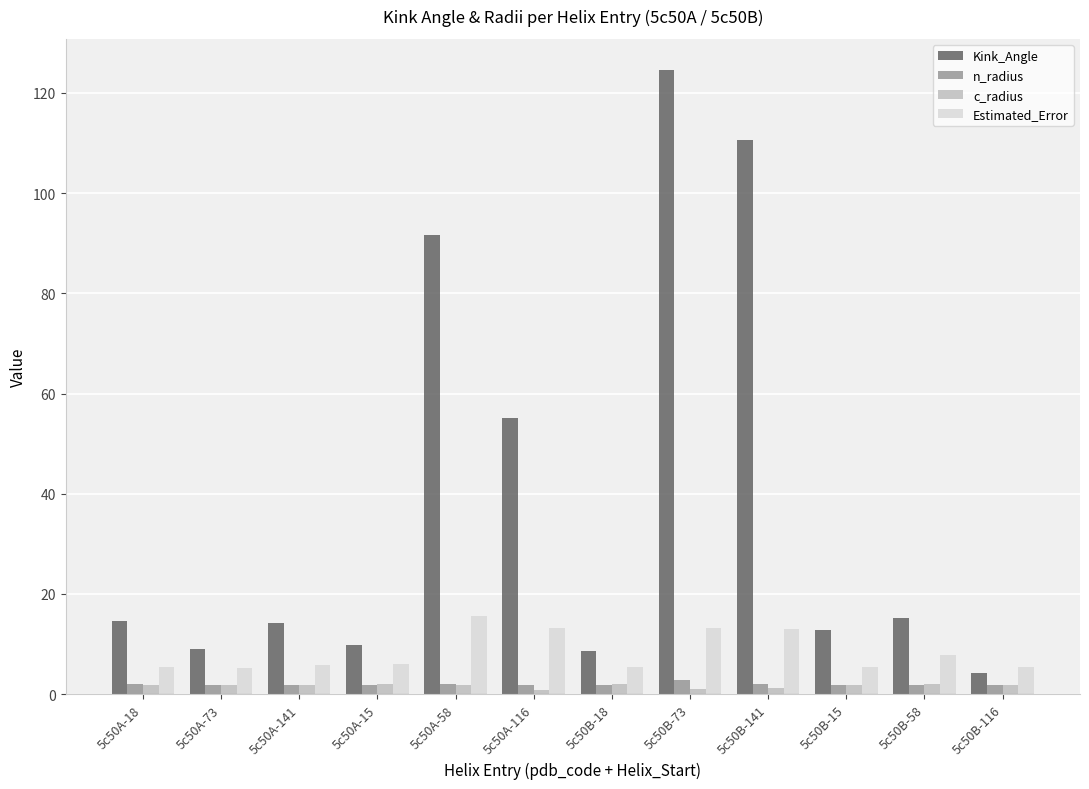

Is it true that n_radius equals 1.9 at 5c50A-116?

True